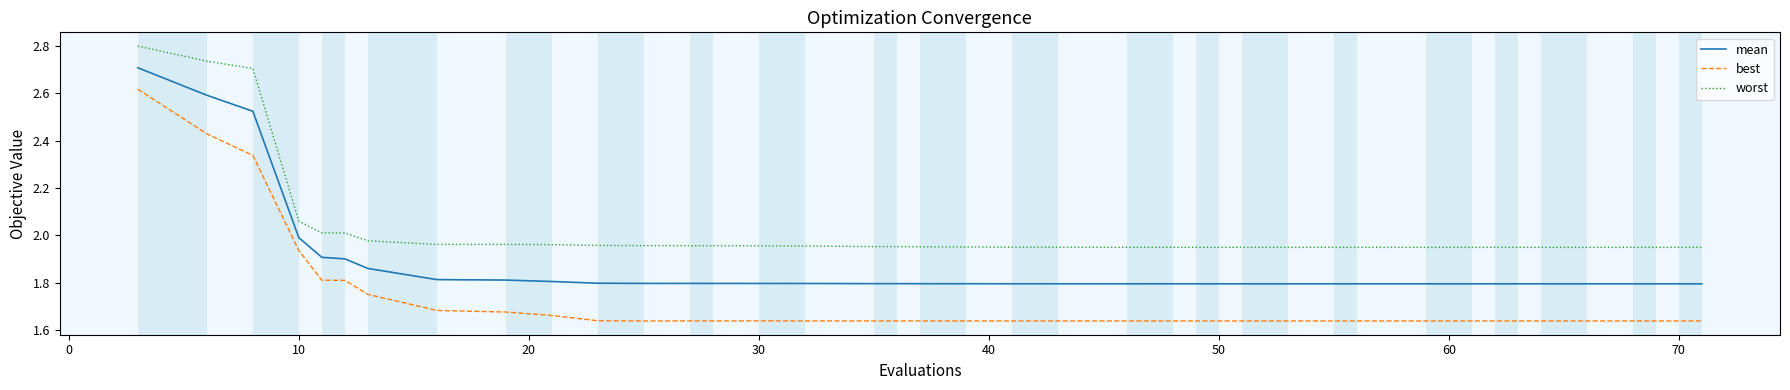

Which series has the widest spread of values?

best